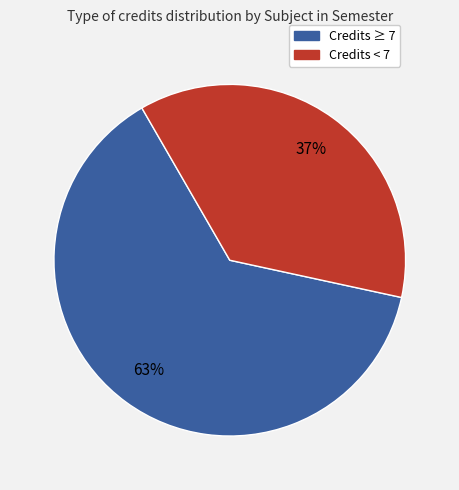

To the nearest percent, what is the average slice percentage?

50%